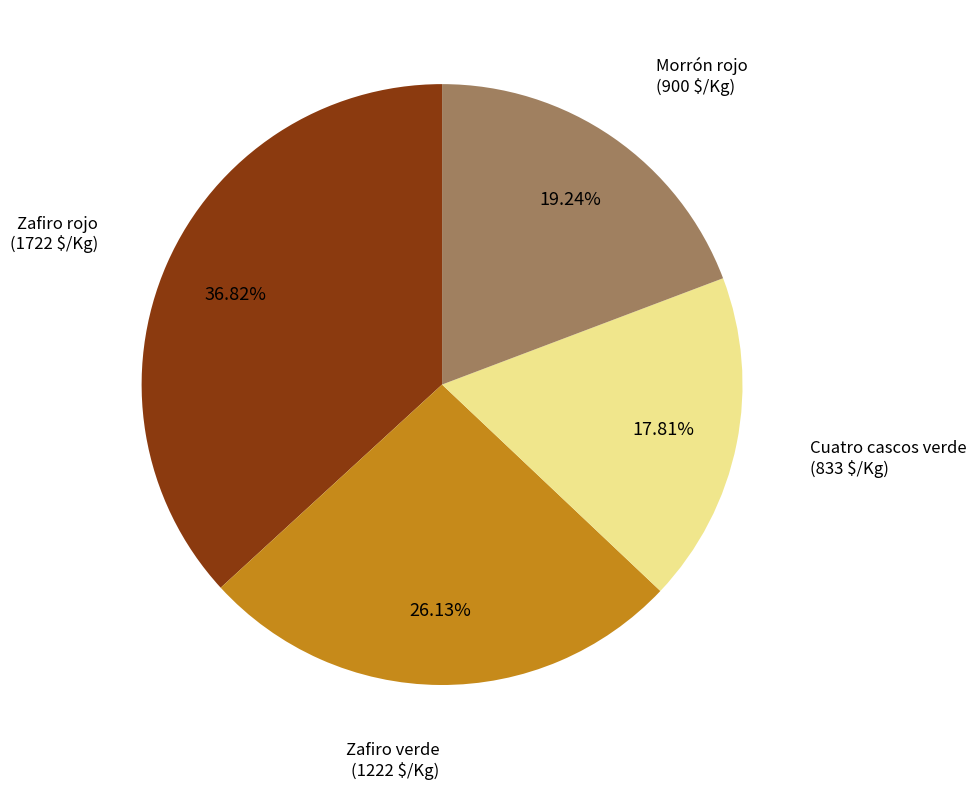

Is there any slice that represents more than half of the pie?

No